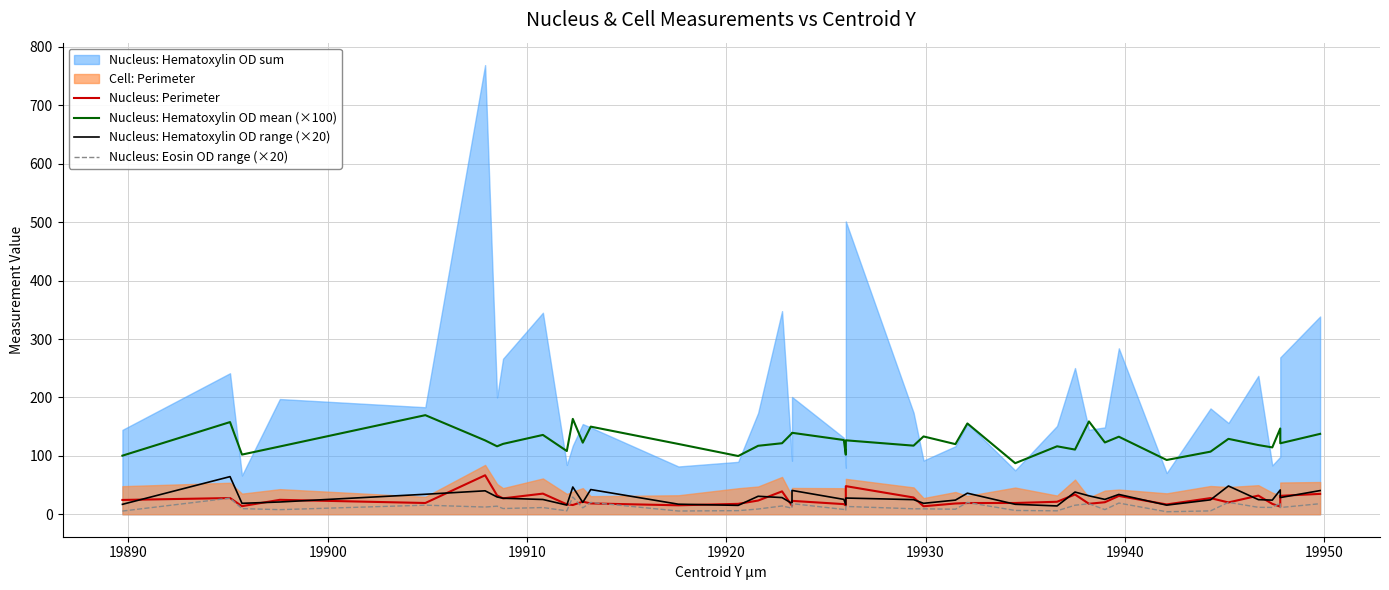

True or false: Nucleus: Hematoxylin OD range (×20) and Nucleus: Hematoxylin OD mean (×100) cross at least once.

False